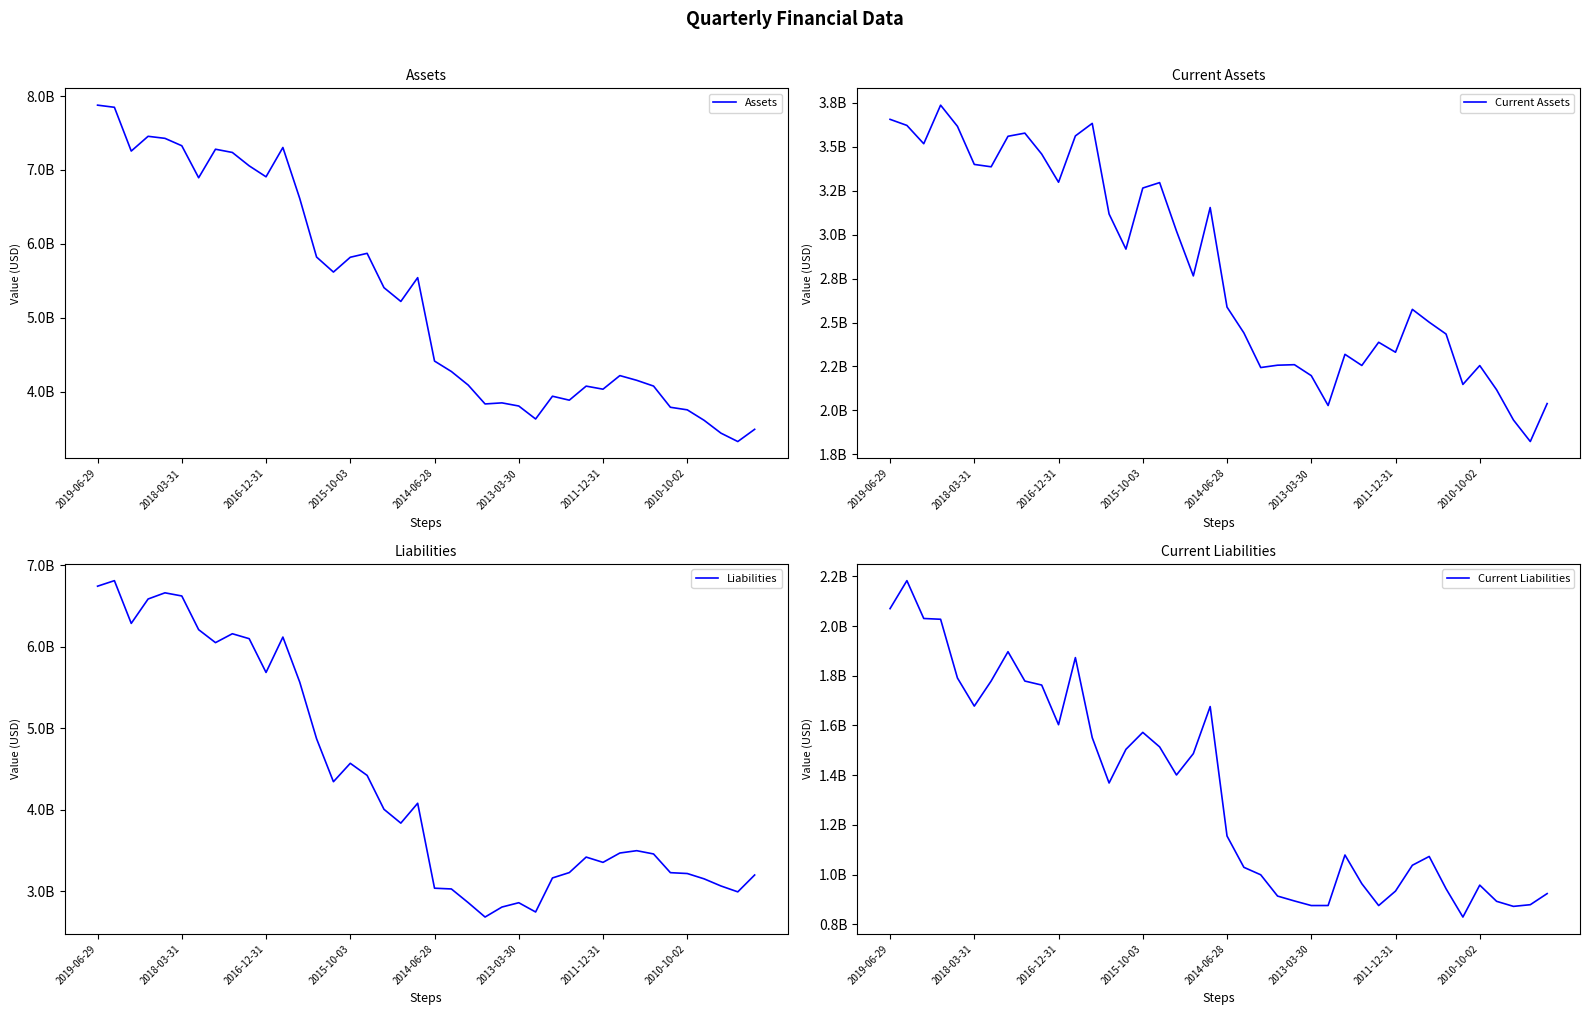

Which series has the largest total across all categories?

Assets